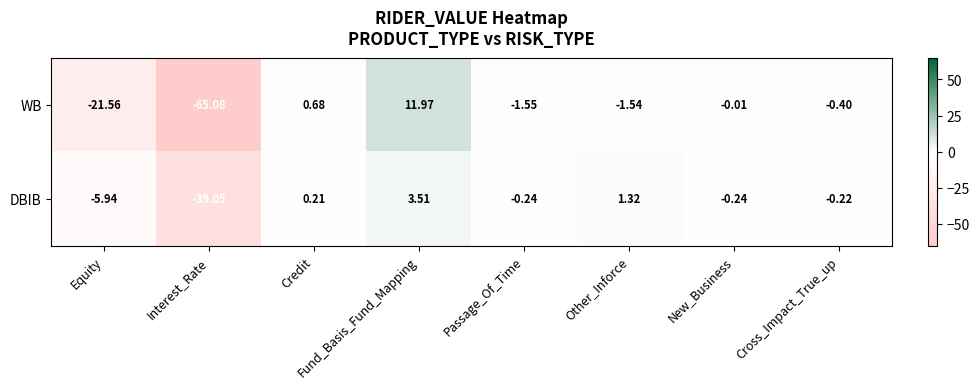

Between Interest_Rate and Cross_Impact_True_up, which series saw the biggest shift?

WB